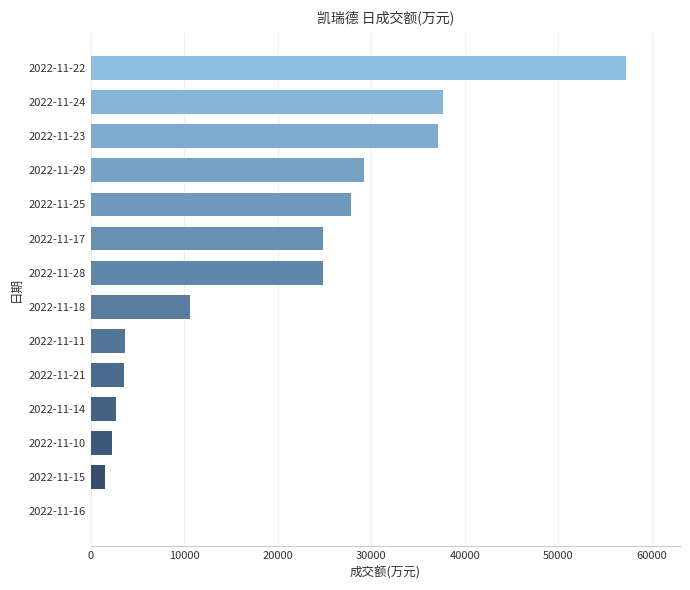

What is the sum of all values?

262867